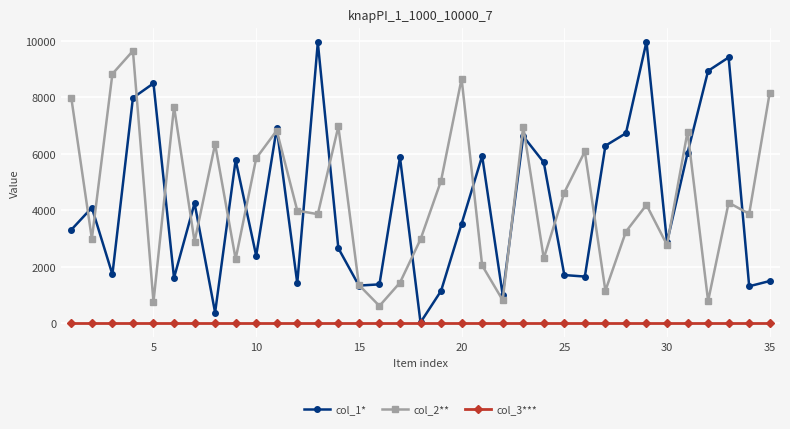

At how many categories does at least one series exceed 4769?

25